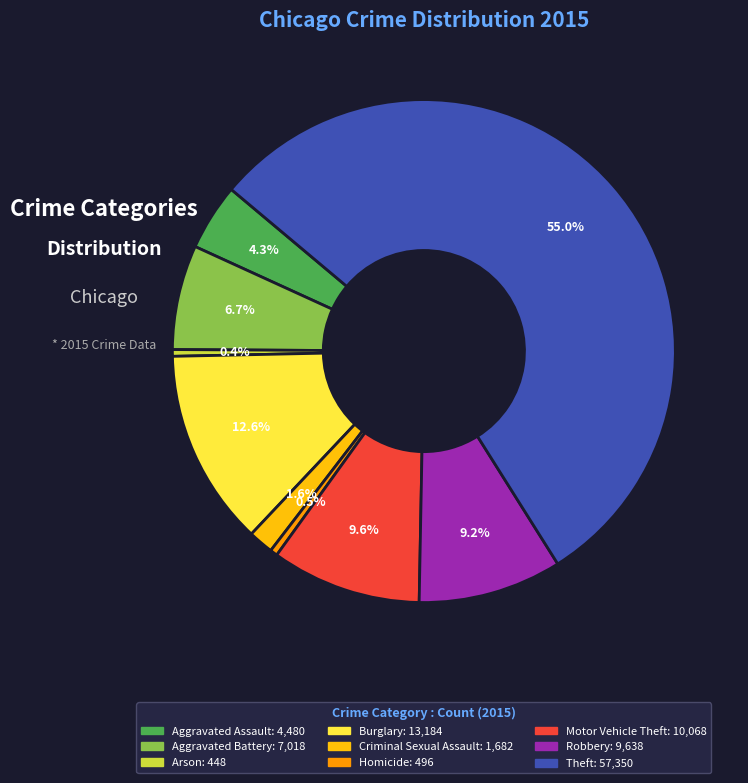

Does Theft represent more than half of the total?

Yes